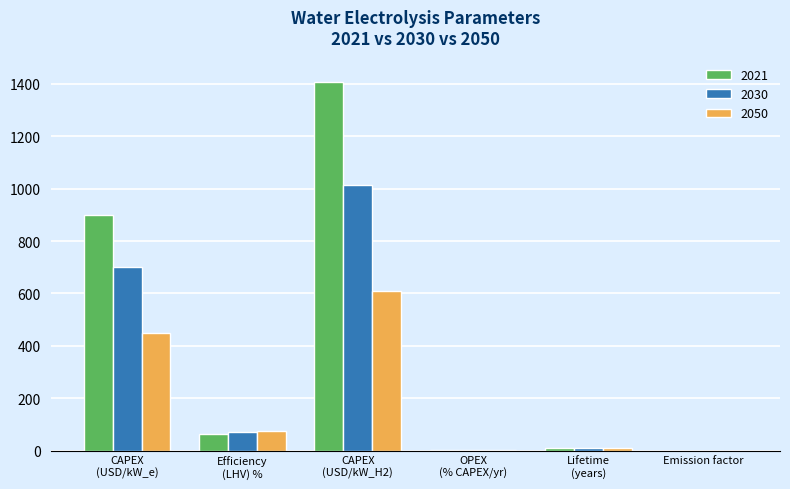

What is the sum of all 2050 values?

1145.0